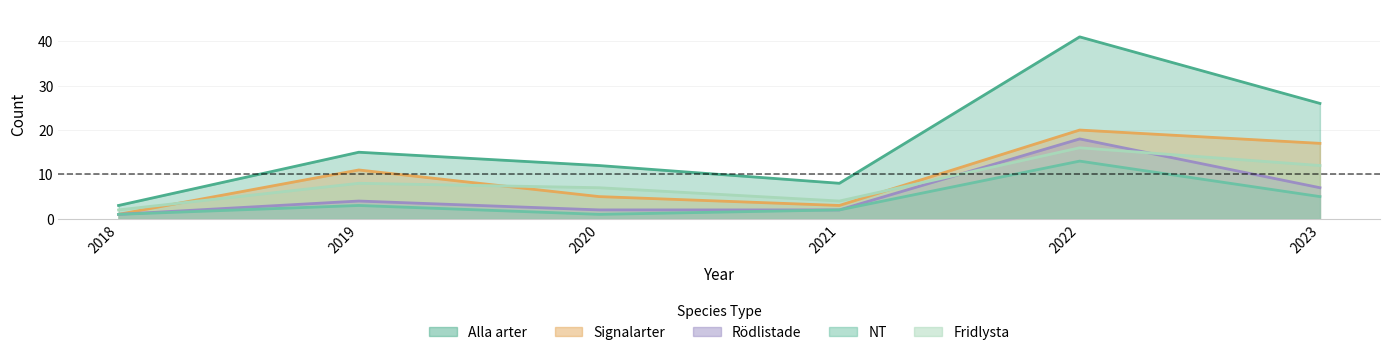

Rank the series by their maximum value, from highest to lowest.

Alla arter, Signalarter, Rödlistade, Fridlysta, NT